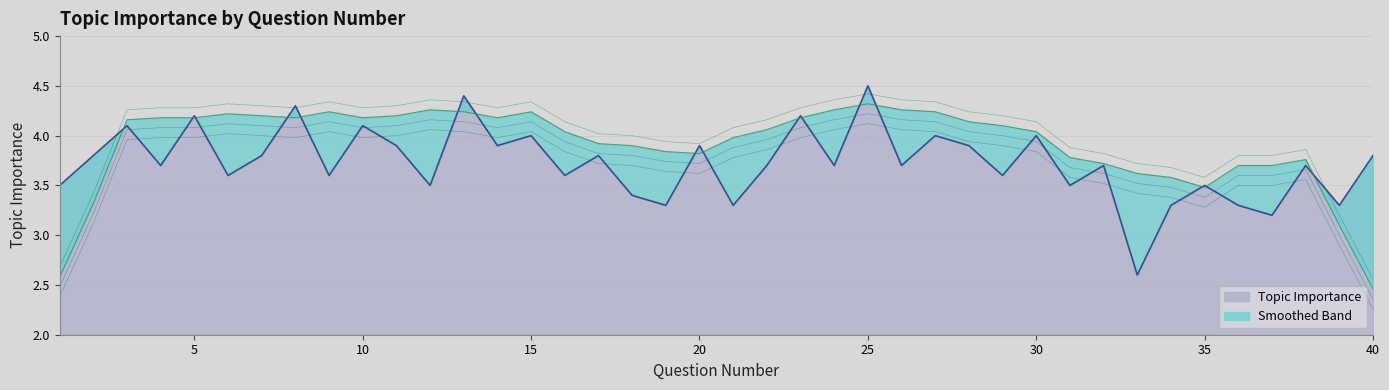

What is the value of the 6th point from the left?

3.6